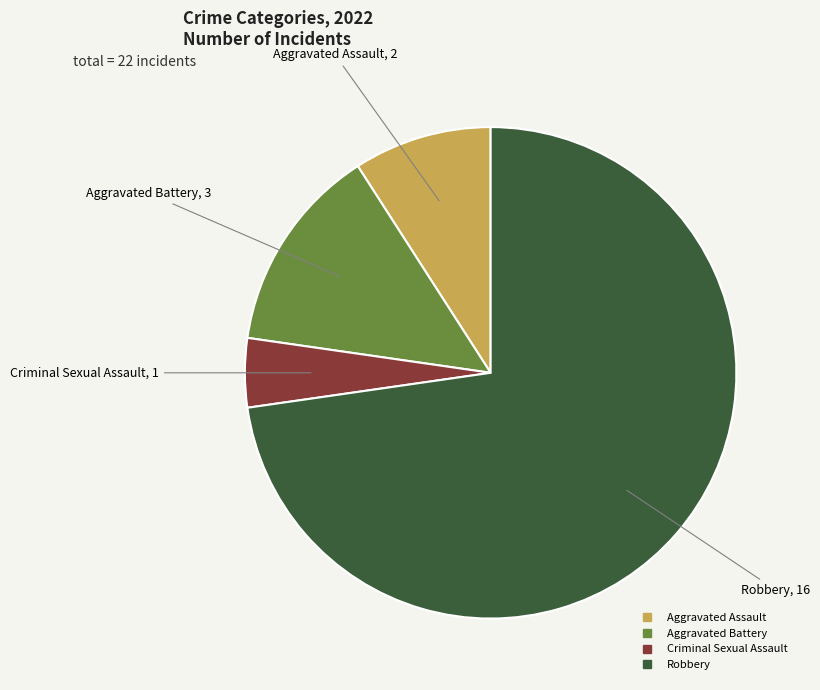

Count the number of slices in the pie.

4